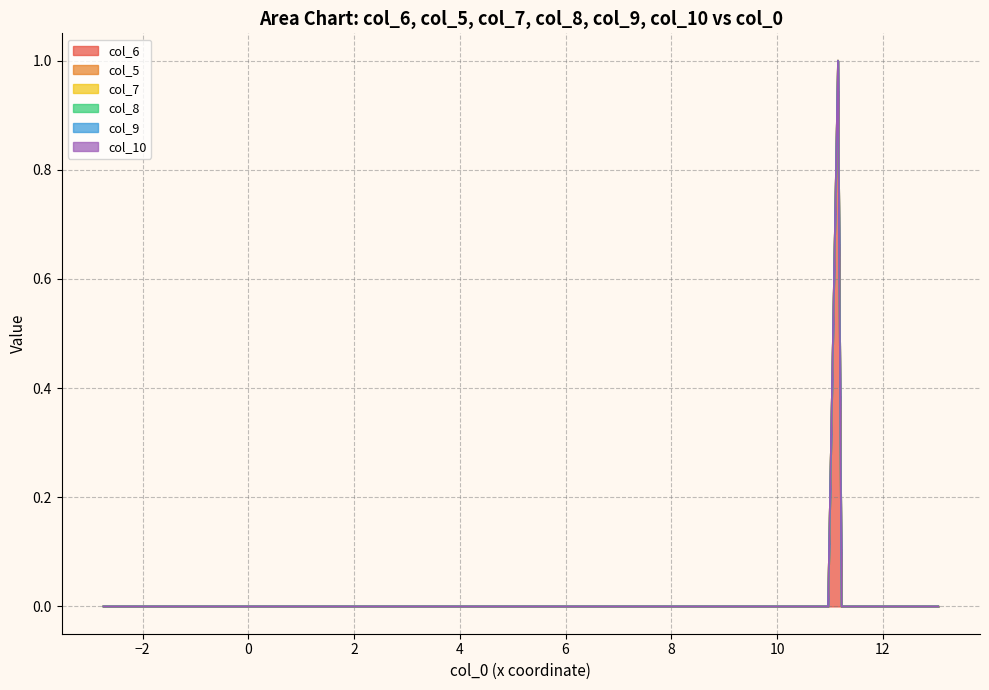

Is the value of col_9 at 2 greater than the value of col_8 at 21?

No